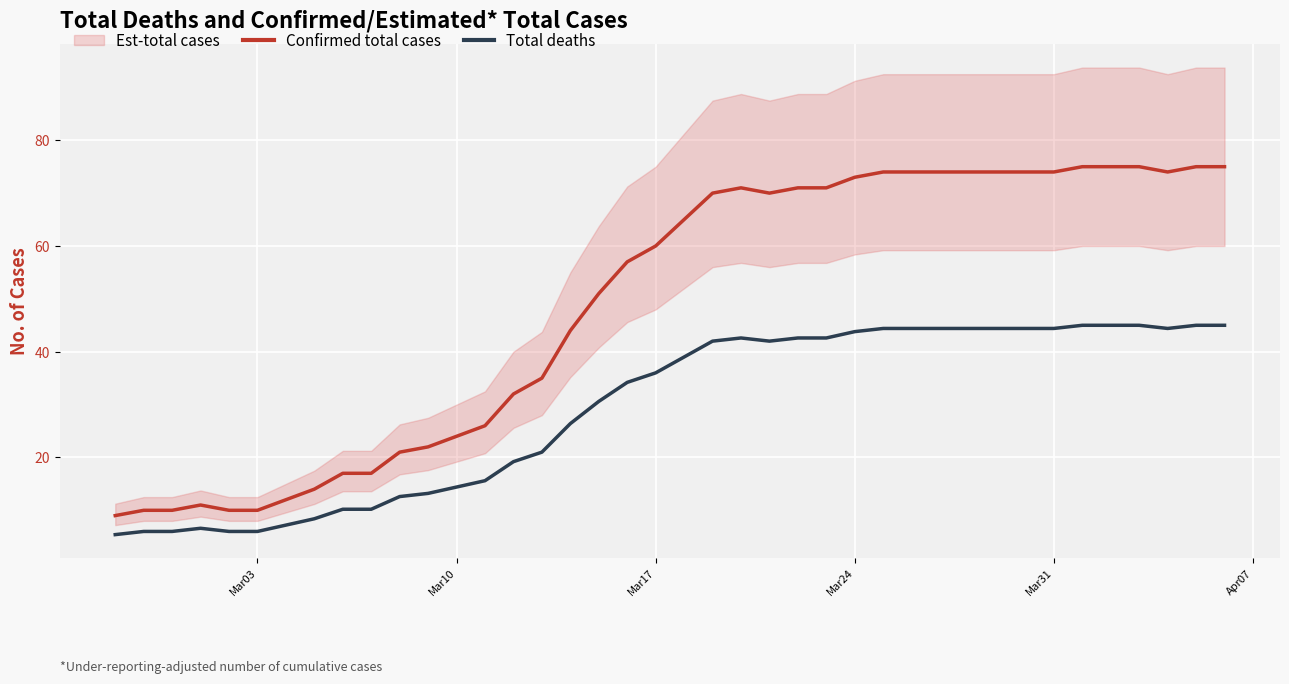

What is the minimum value for Confirmed total cases?

9.0